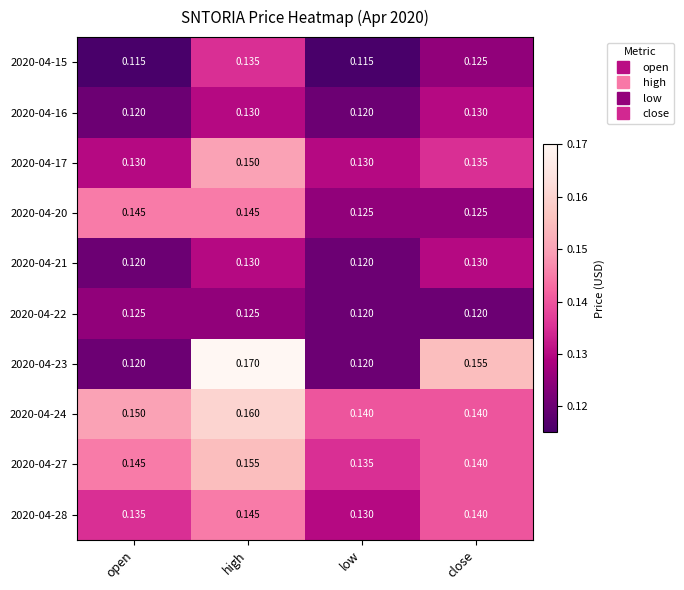

At which category does the chart reach its peak across all series?

high